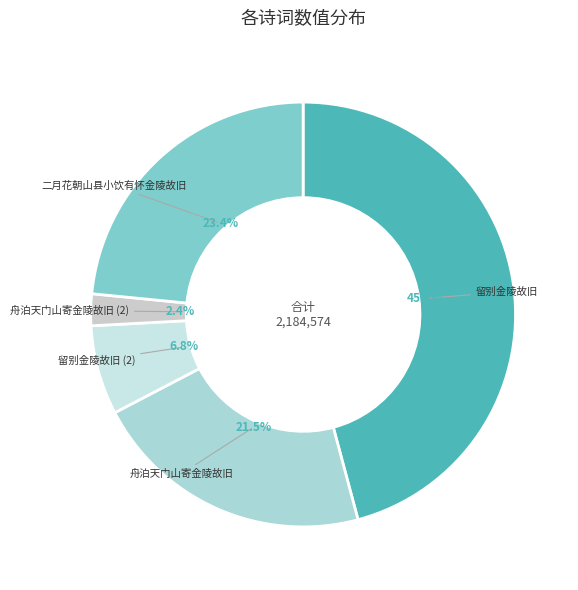

What percentage do 舟泊天门山寄金陵故旧 (2) and 留别金陵故旧 (2) together represent?

9.2%